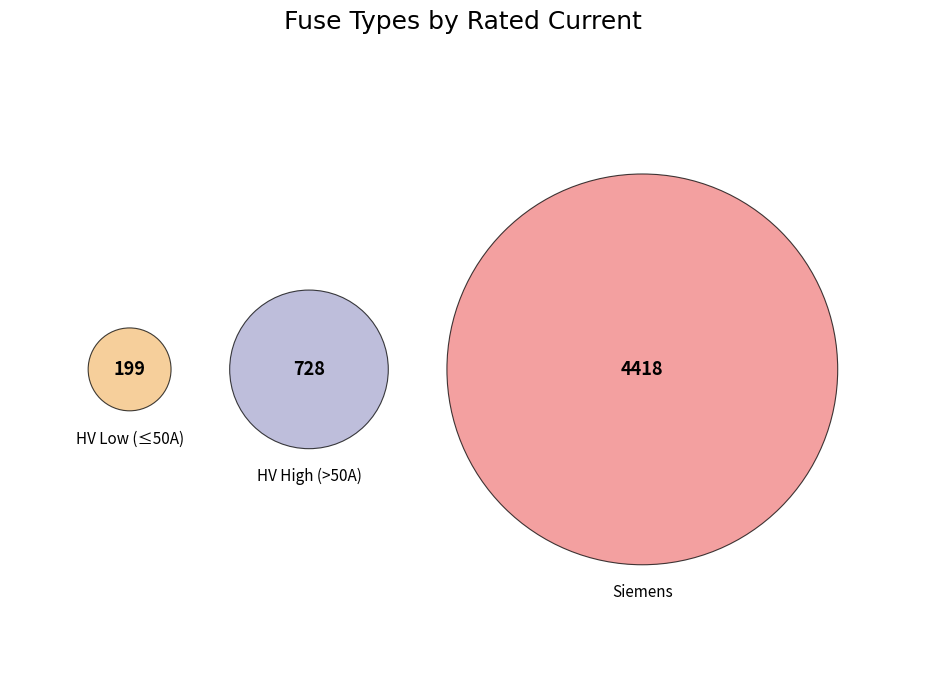

Which has a higher value, Siemens NH-2-1000 or HV 63A?

Siemens NH-2-1000